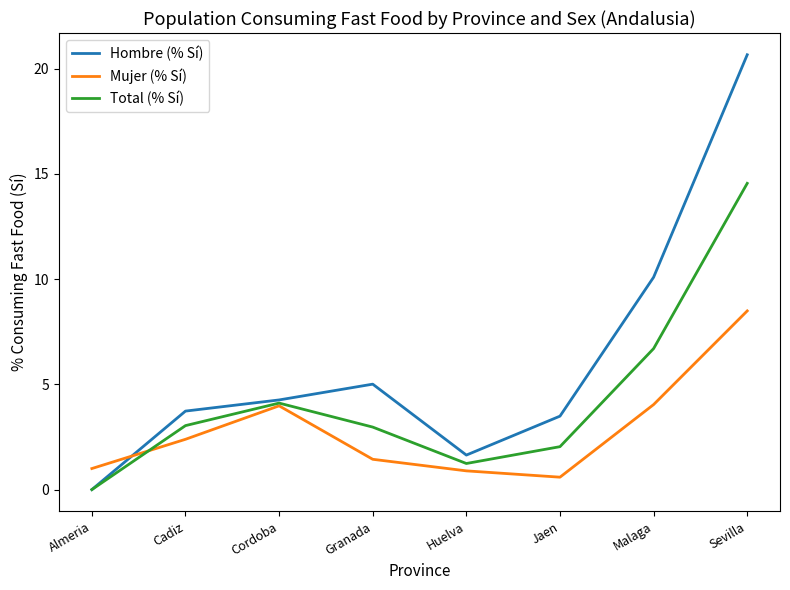

What is the sum of all Mujer (% Sí) values?

22.8